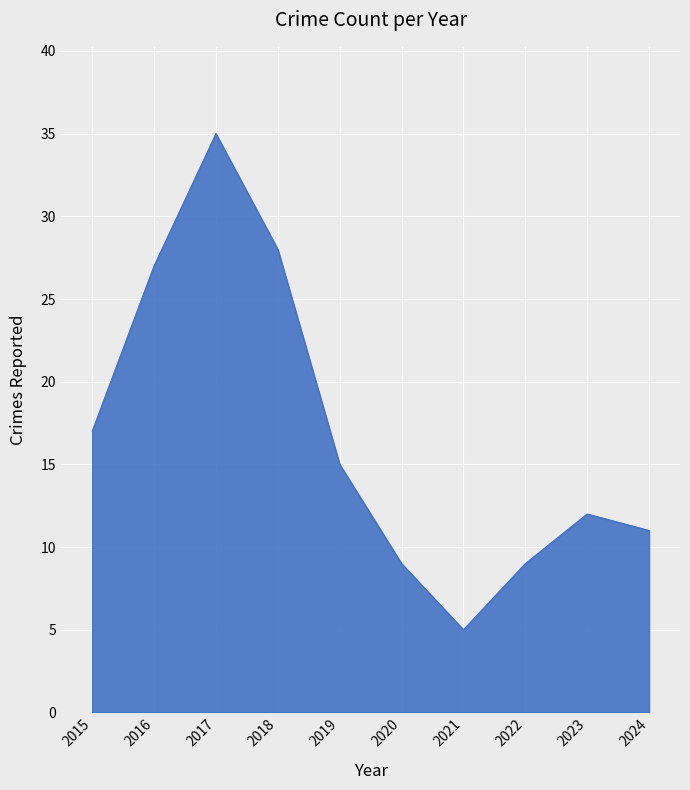

What is the sum of all values?

168